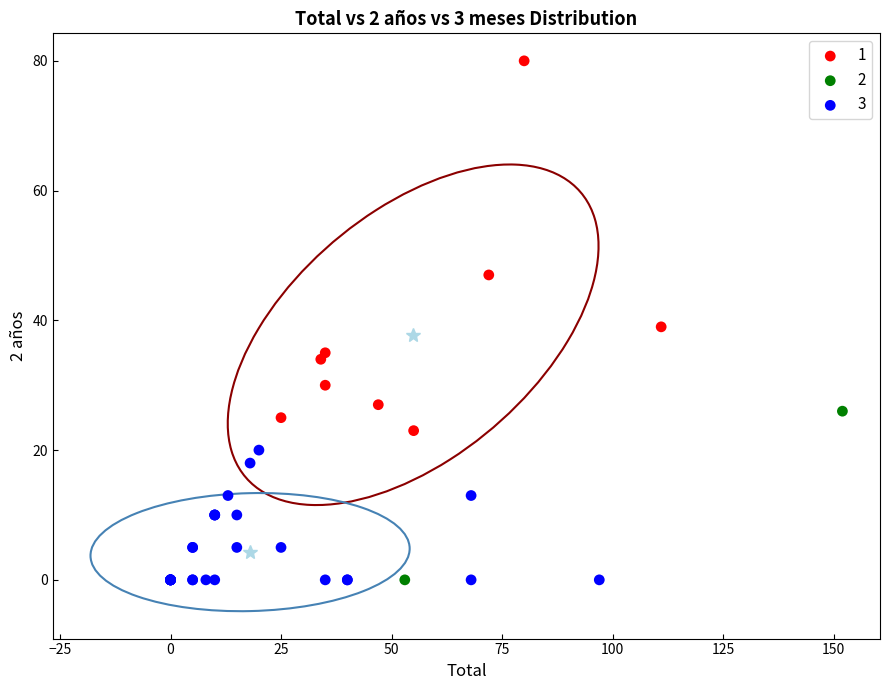

What are all the series names shown in the legend?

1, 2, 3